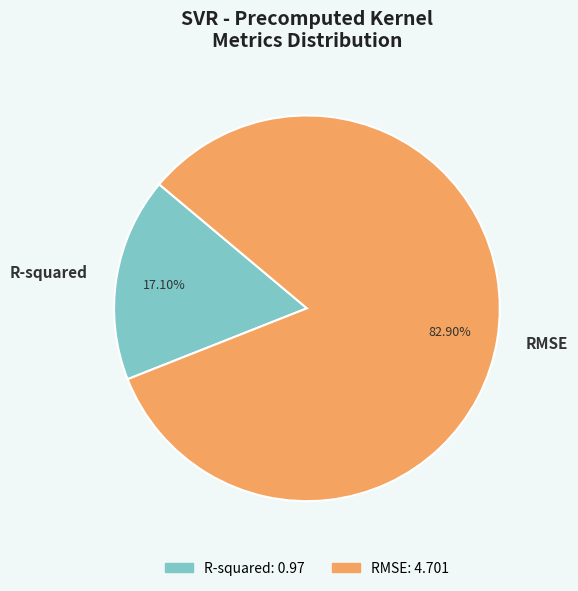

Count the number of slices in the pie.

2